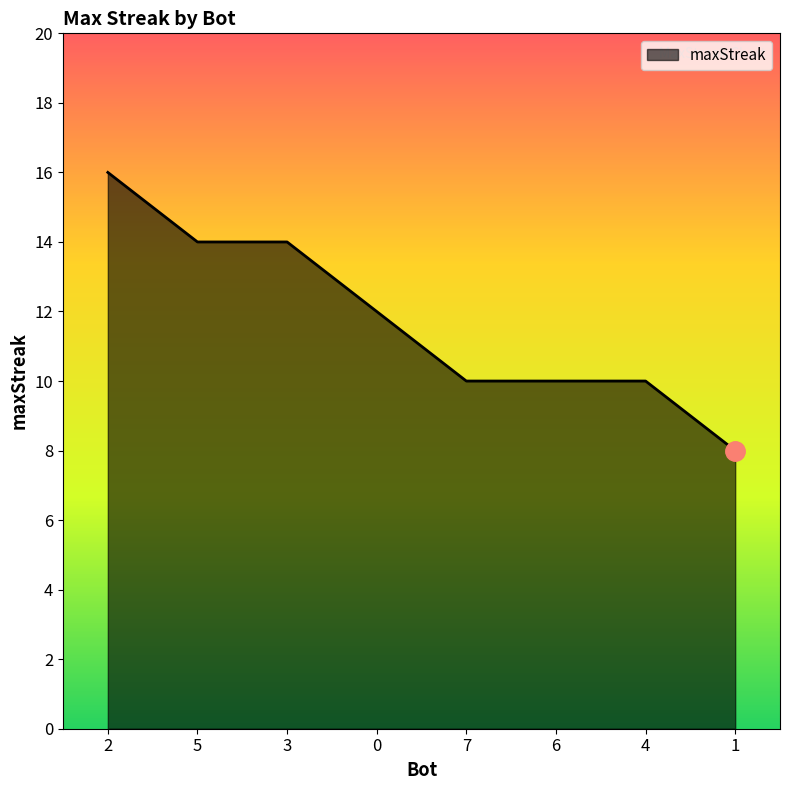

Reading right to left, transcribe all the data shown in this chart.

1=8	4=10	6=10	7=10	0=12	3=14	5=14	2=16